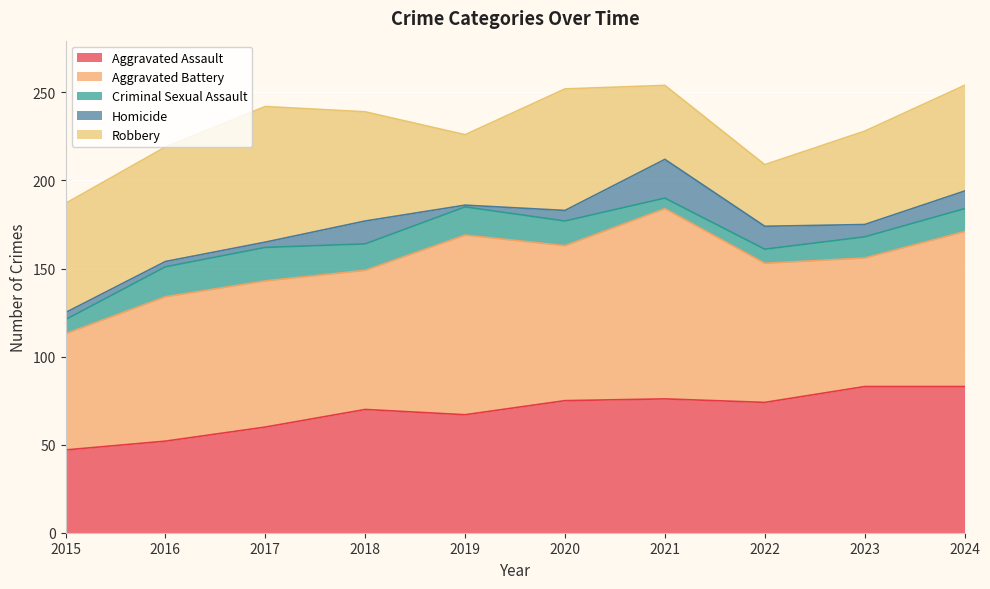

What are all the series names shown in the legend?

Aggravated Assault, Aggravated Battery, Criminal Sexual Assault, Homicide, Robbery